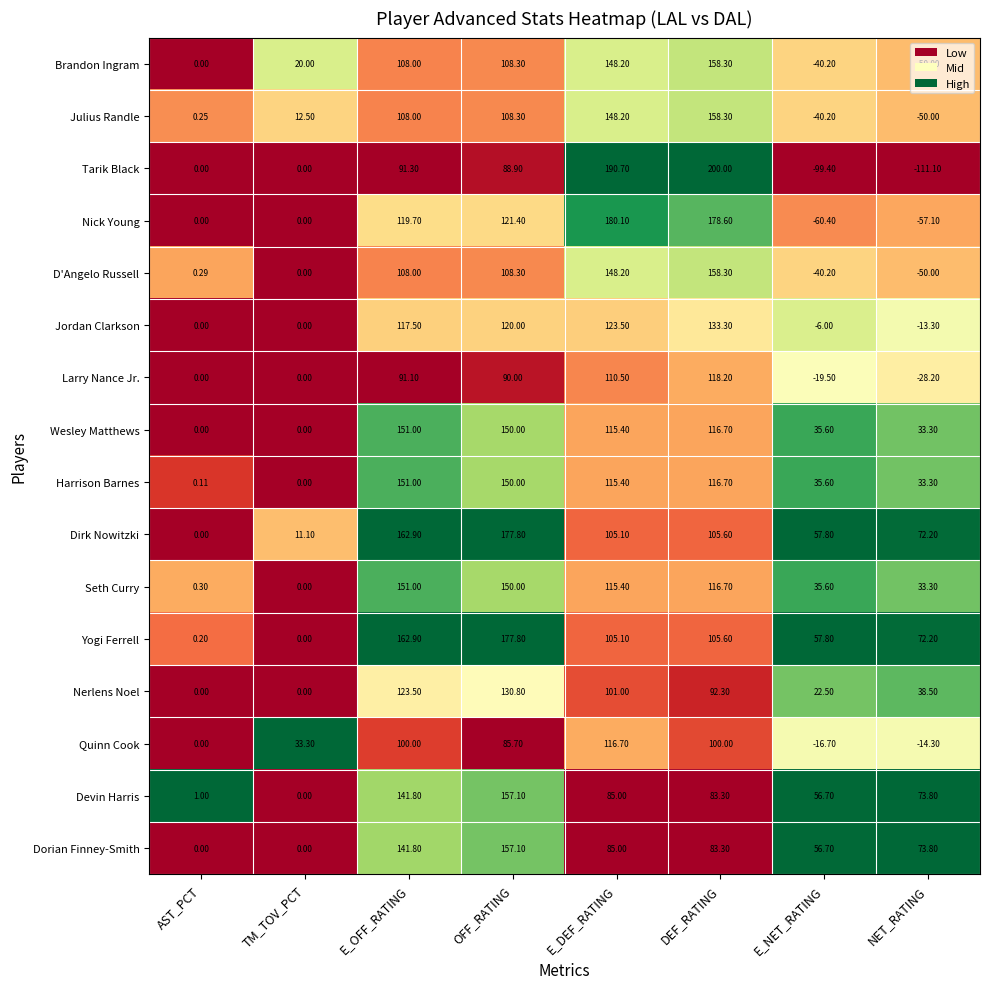

Is the value of Seth Curry at E_OFF_RATING greater than the value of Quinn Cook at OFF_RATING?

Yes